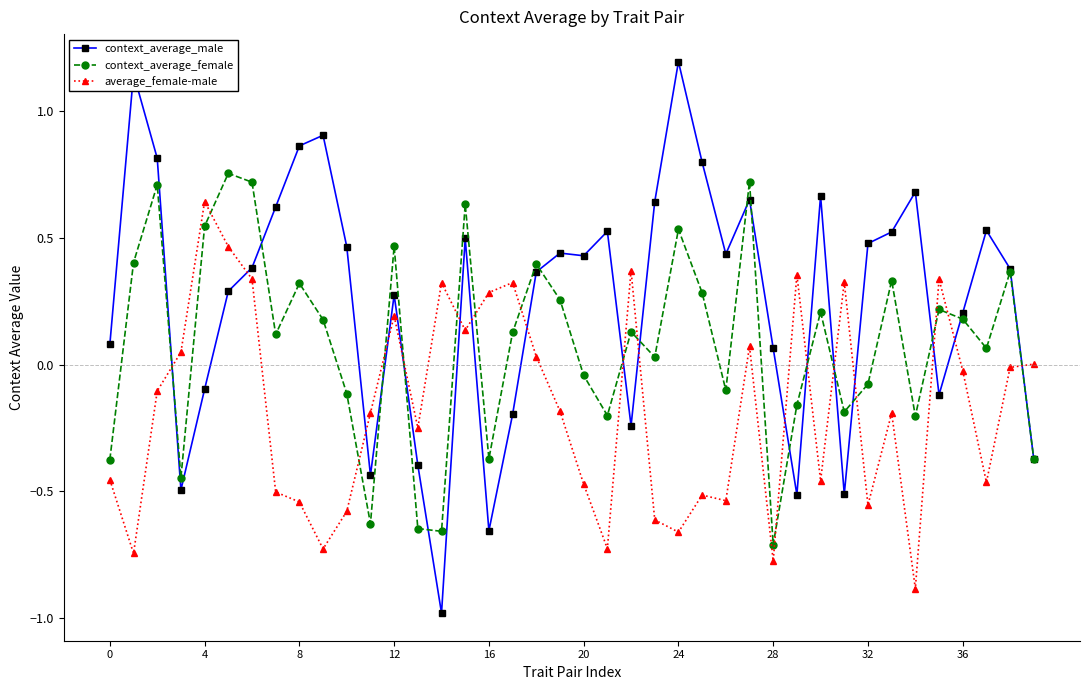

Which series has the largest range (max minus min)?

context_average_male